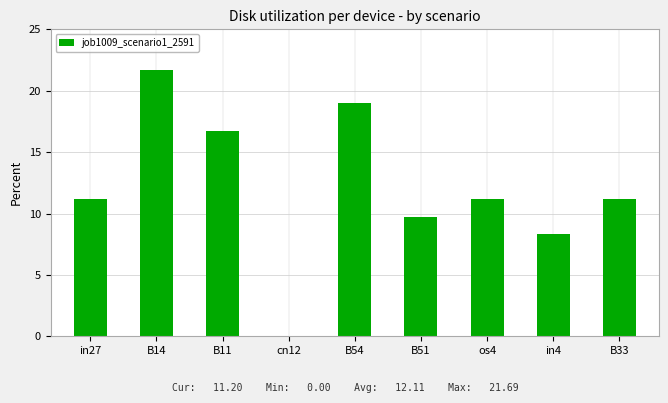

The value at in27 is 0.0. True or false?

False